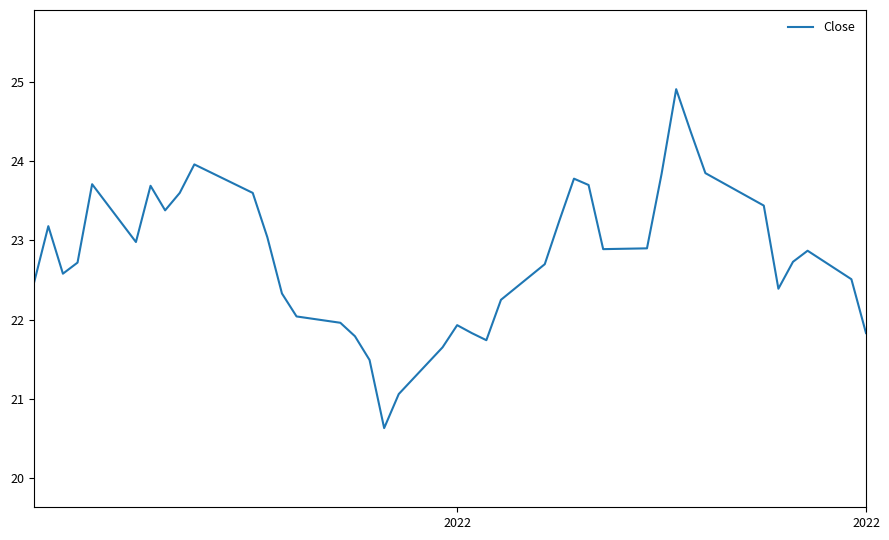

What is the minimum value shown in the chart?

20.6